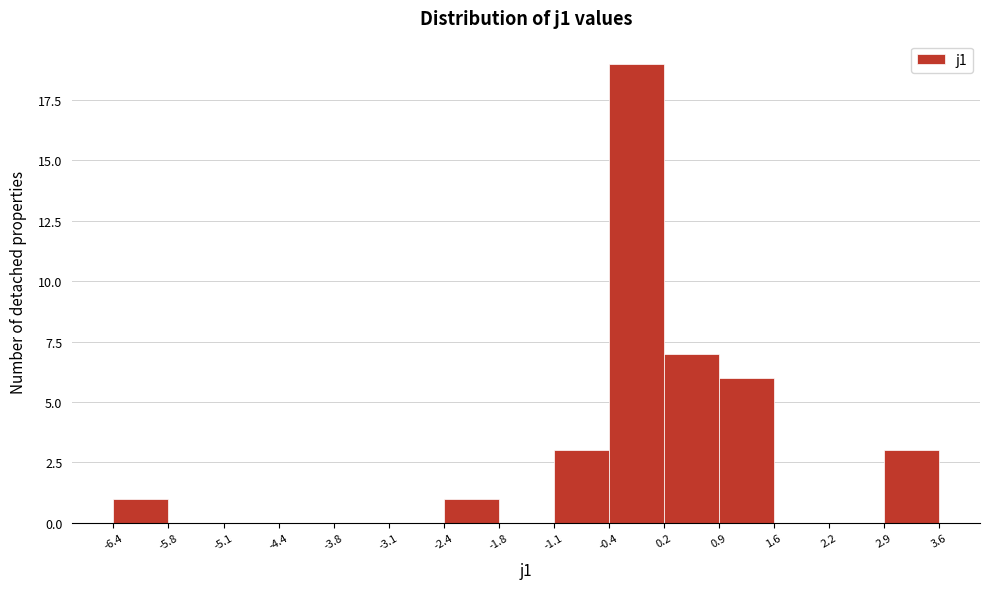

How tall is the bar that spans 2.9 to 3.6 on the x-axis? The values are not printed on the chart, so give them approximately, as read against the axis.

3